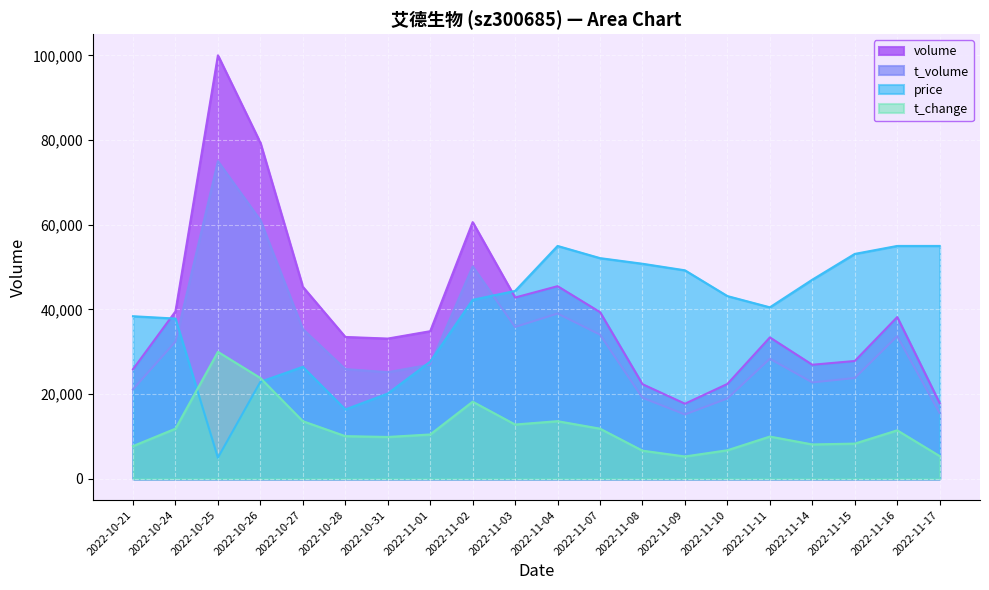

How many interior local valleys does the t_volume series have?

4